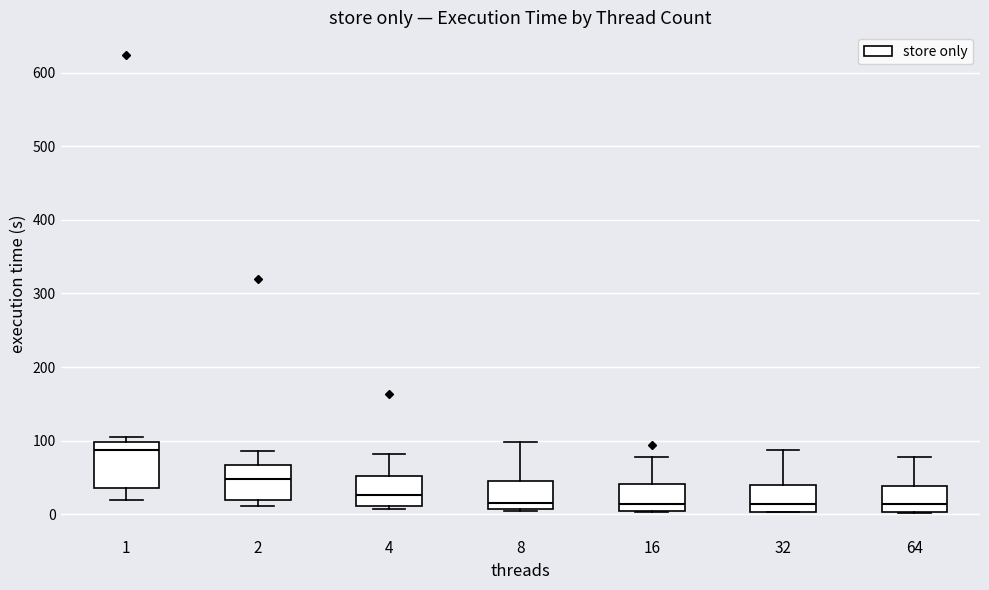

Where is the upper edge of the box at x = 1 on the y-axis? The values are not printed on the chart, so give them approximately, as read against the axis.

100